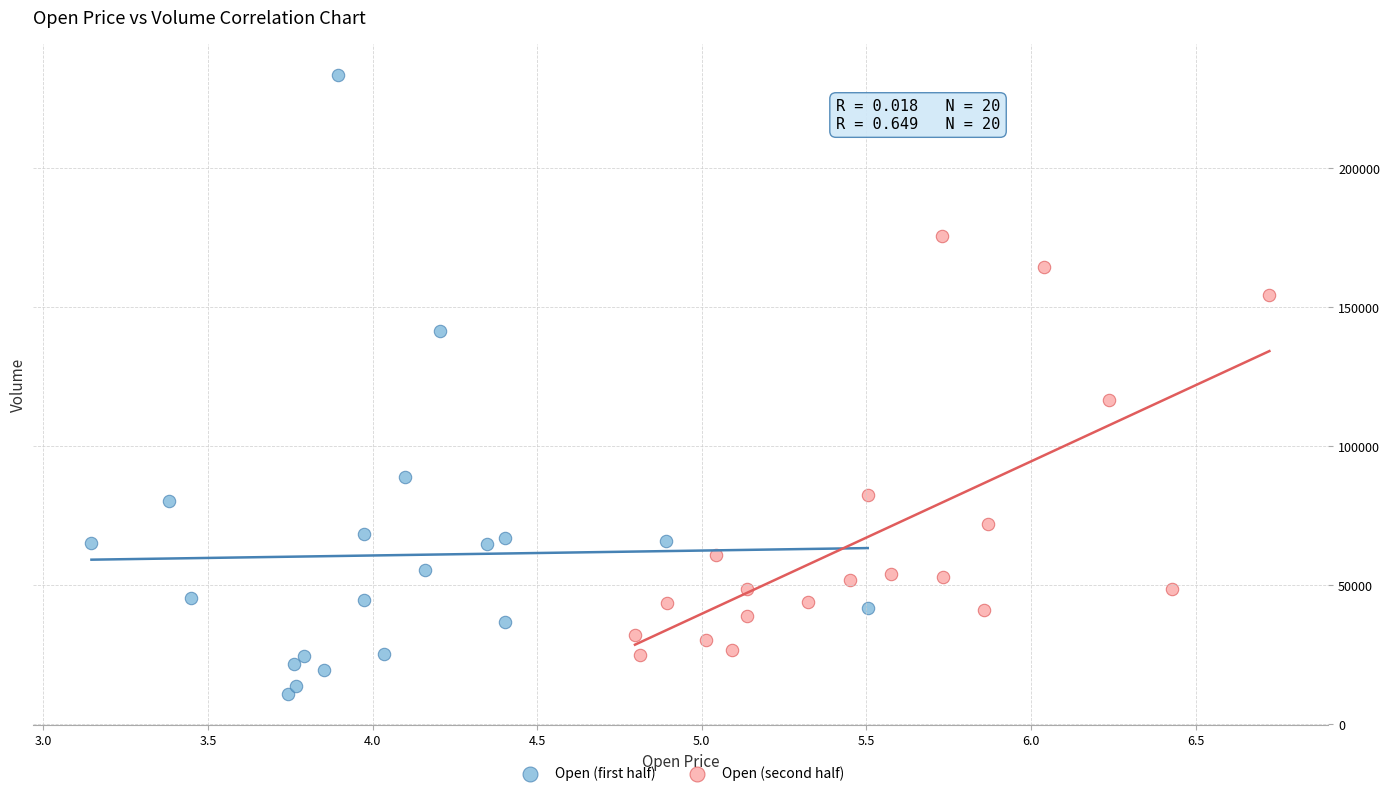

Which series contains the lowest Y value?

Open (first half)